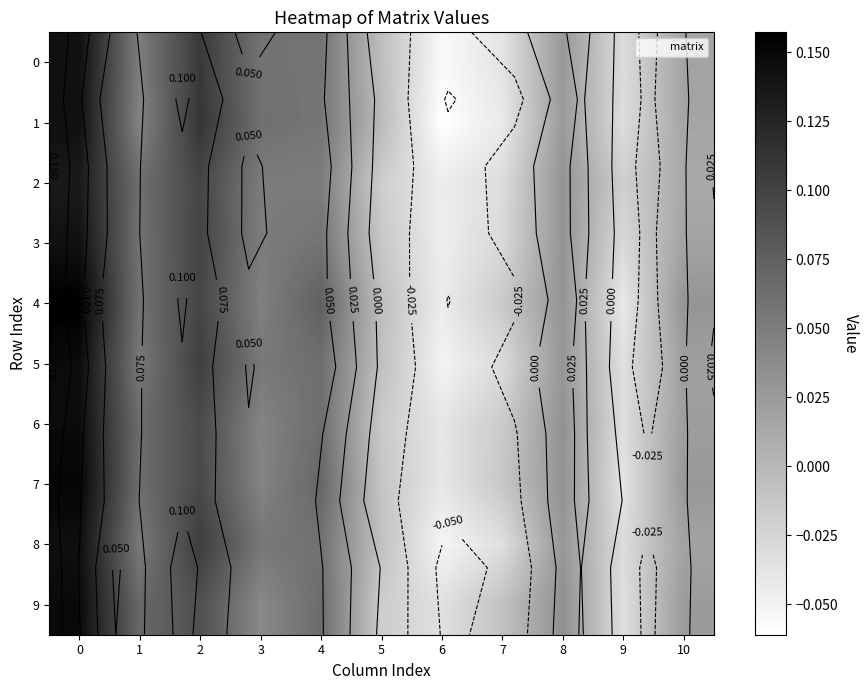

Where is 1 nearest to the value 0?

5